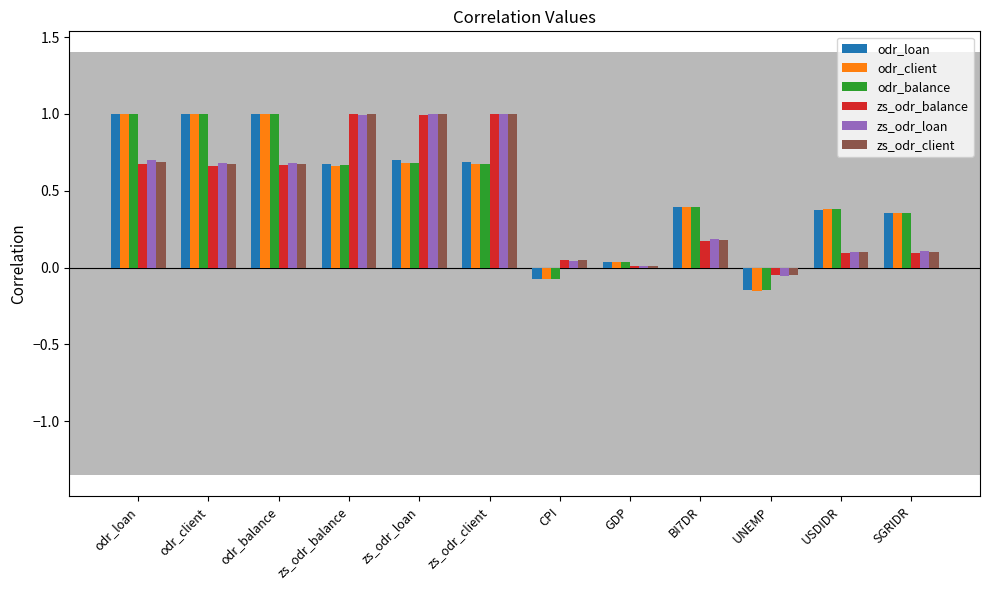

The value of zs_odr_client at odr_loan is 1.1. True or false?

False